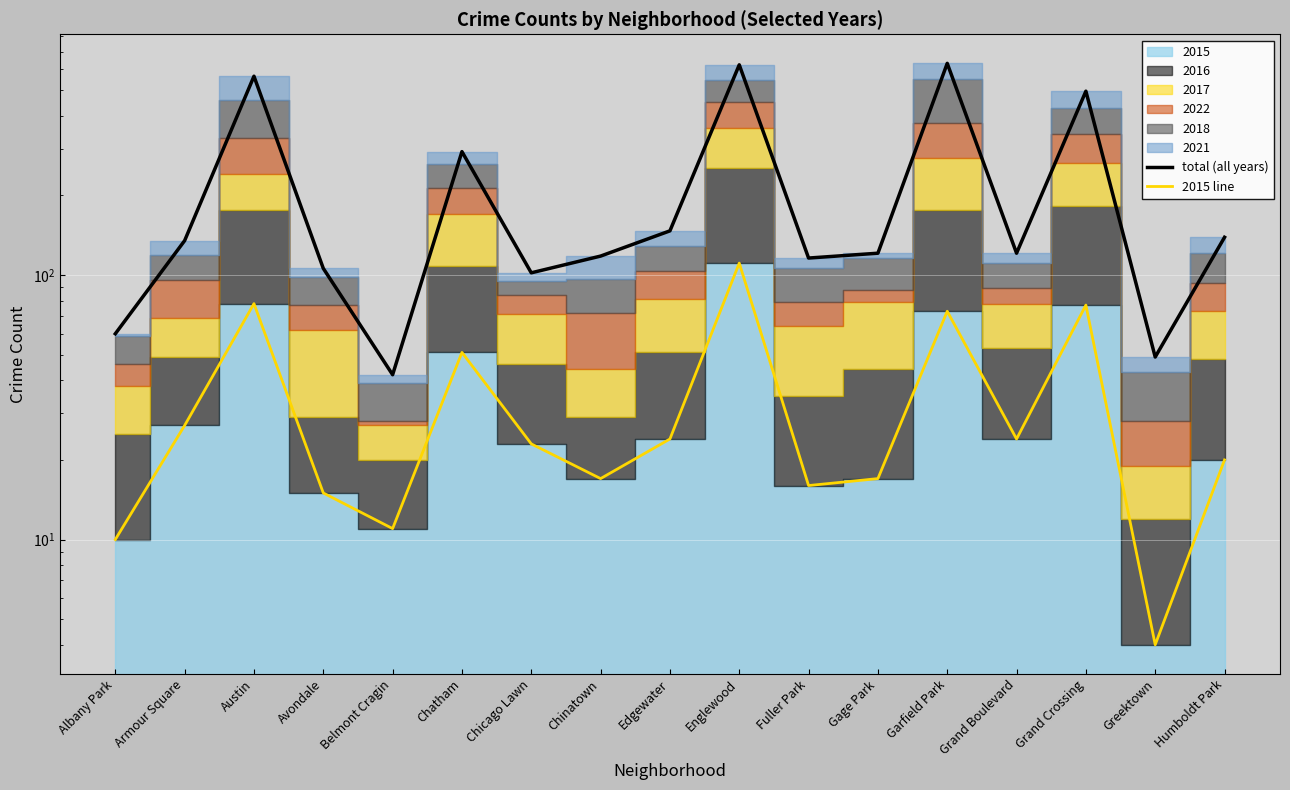

Which series has the largest range (max minus min)?

total (all years)